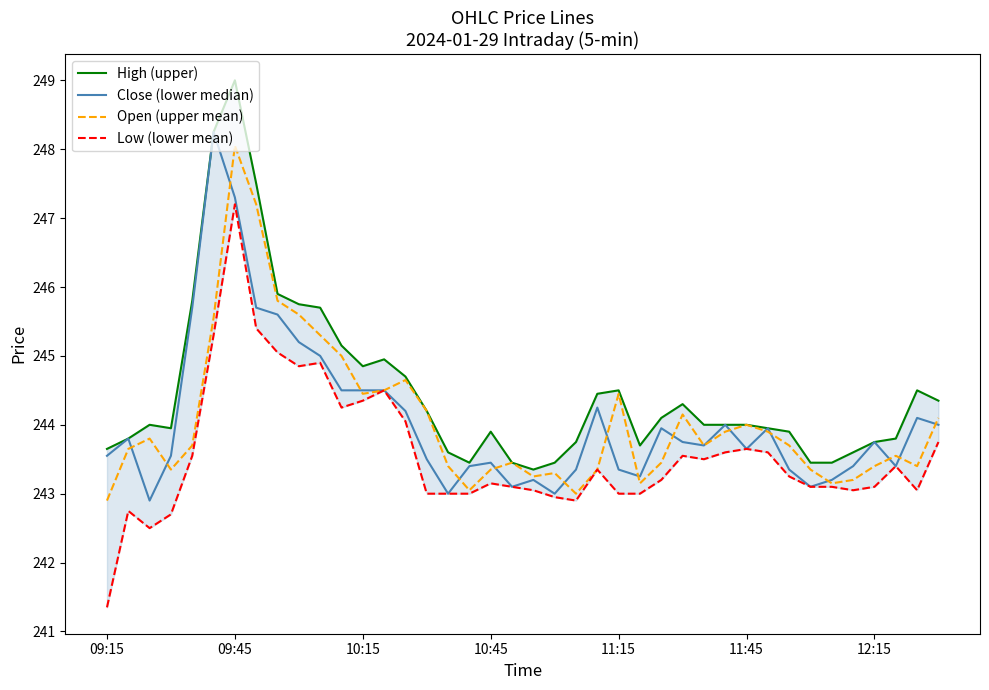

At which label does Open (upper mean) reach its minimum?

09:15